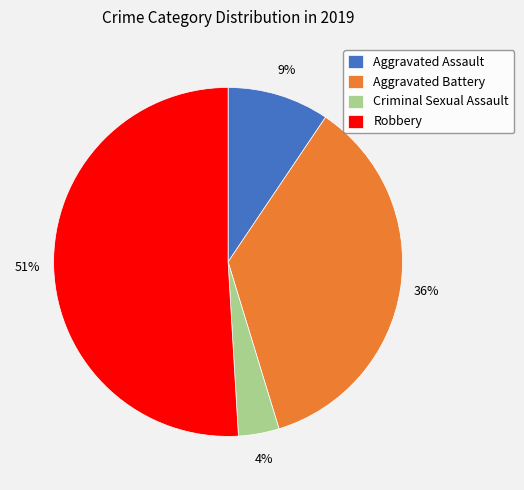

Between Criminal Sexual Assault and Aggravated Assault, which is larger?

Aggravated Assault